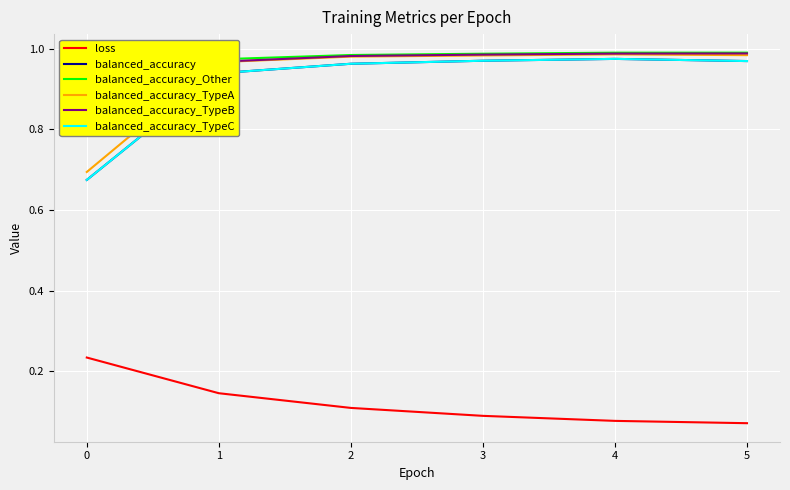

True or false: loss and balanced_accuracy_TypeC cross at least once.

False